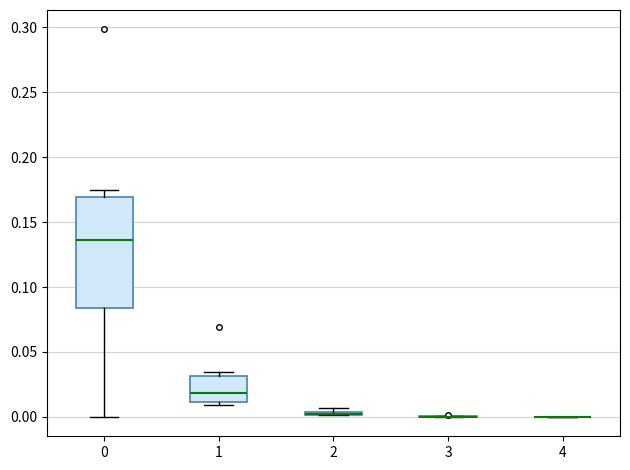

Comparing the boxes themselves (not the whiskers), which one is the tallest?

0